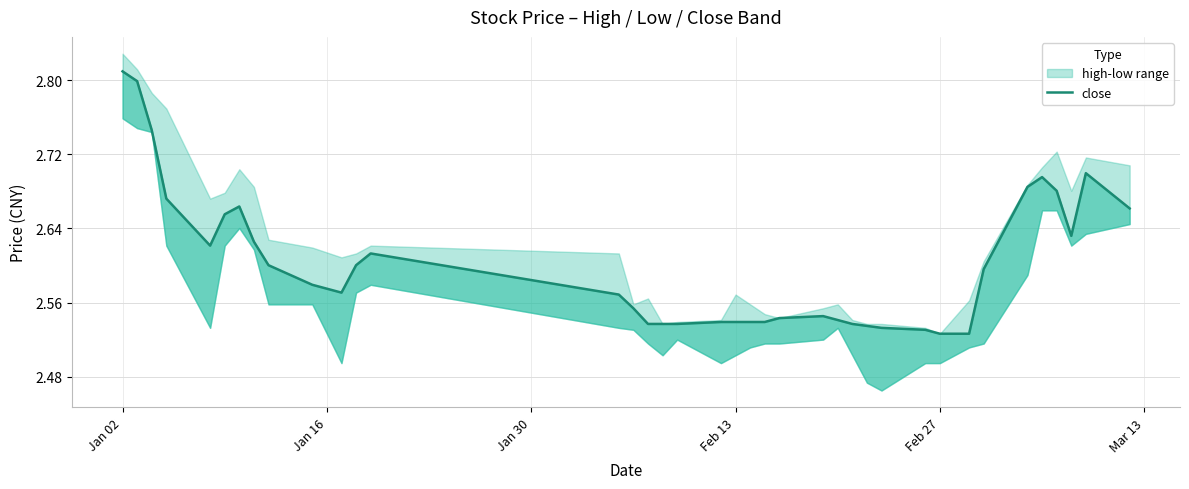

How many interior local valleys (lower than both neighbors) does the data have?

3